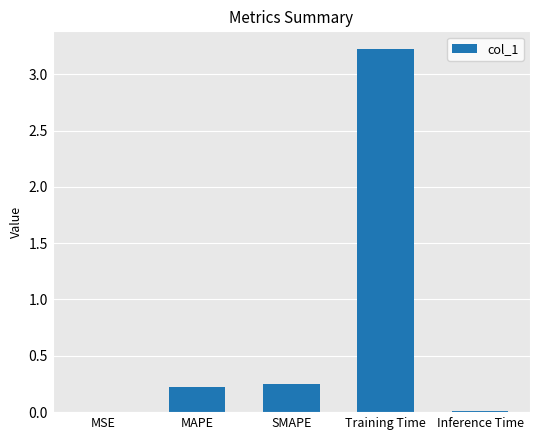

True or false: the data shows 0.1 at MAPE.

False